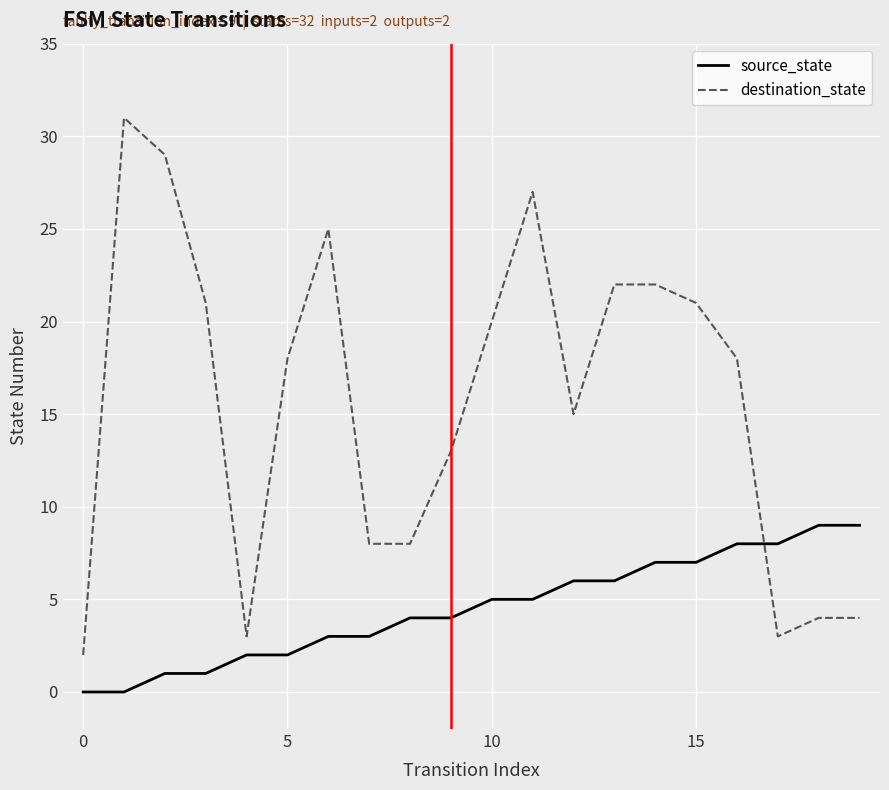

What is the difference between the maximum and minimum values in the source_state series?

9